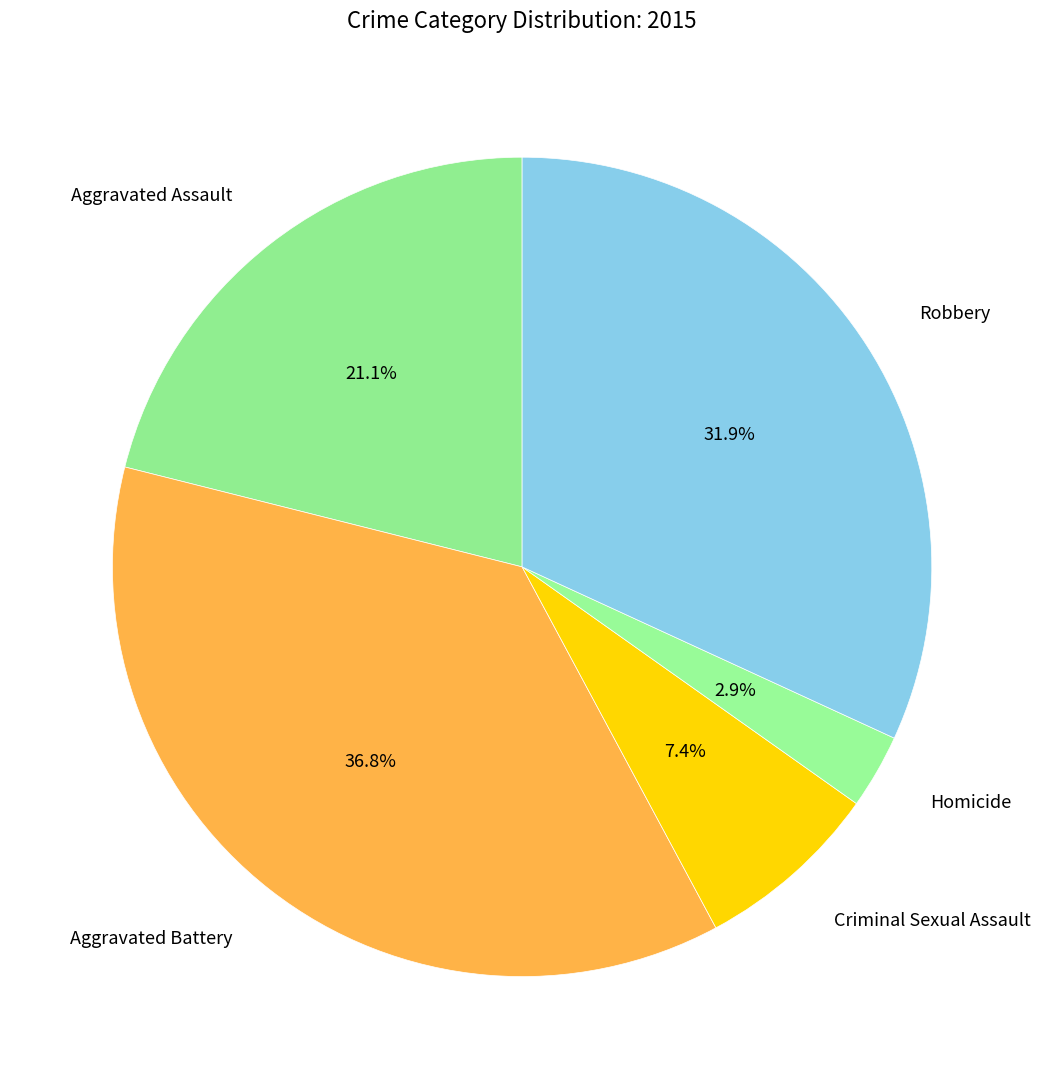

What percentage do Aggravated Assault and Aggravated Battery together represent?

57.8%